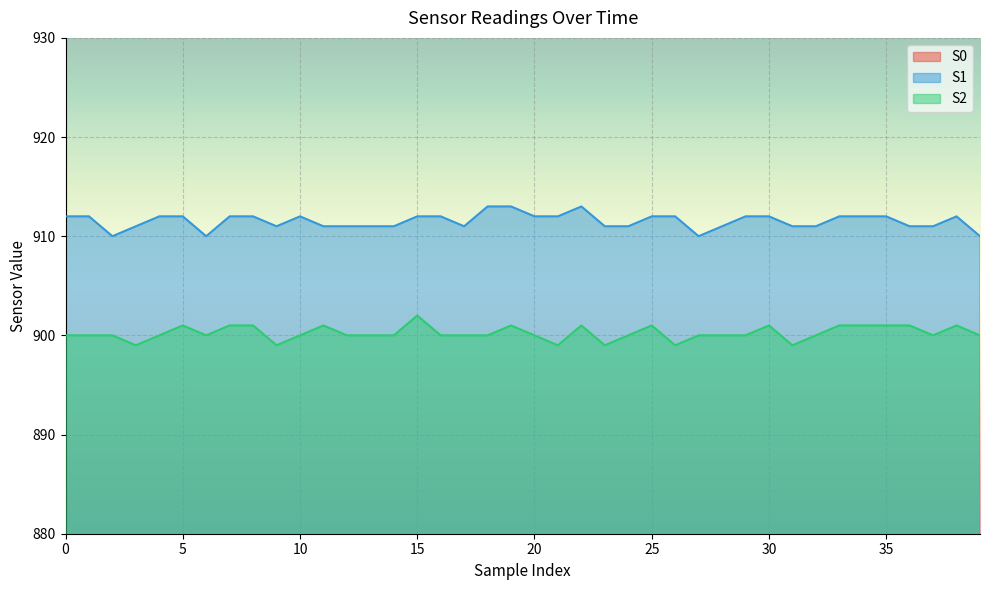

Reading right to left, transcribe all the data shown in this chart.

S0: 846	848	847	847	846	847	847	846	847	848	849	847	848	848	848	848	847	848	848	848	847	846	847	847	848	847	848	848	847	848	848	848	845	848	848	849	848	847	848	848
S1: 910	912	911	911	912	912	912	911	911	912	912	911	910	912	912	911	911	913	912	912	913	913	911	912	912	911	911	911	911	912	911	912	912	910	912	912	911	910	912	912
S2: 900	901	900	901	901	901	901	900	899	901	900	900	900	899	901	900	899	901	899	900	901	900	900	900	902	900	900	900	901	900	899	901	901	900	901	900	899	900	900	900